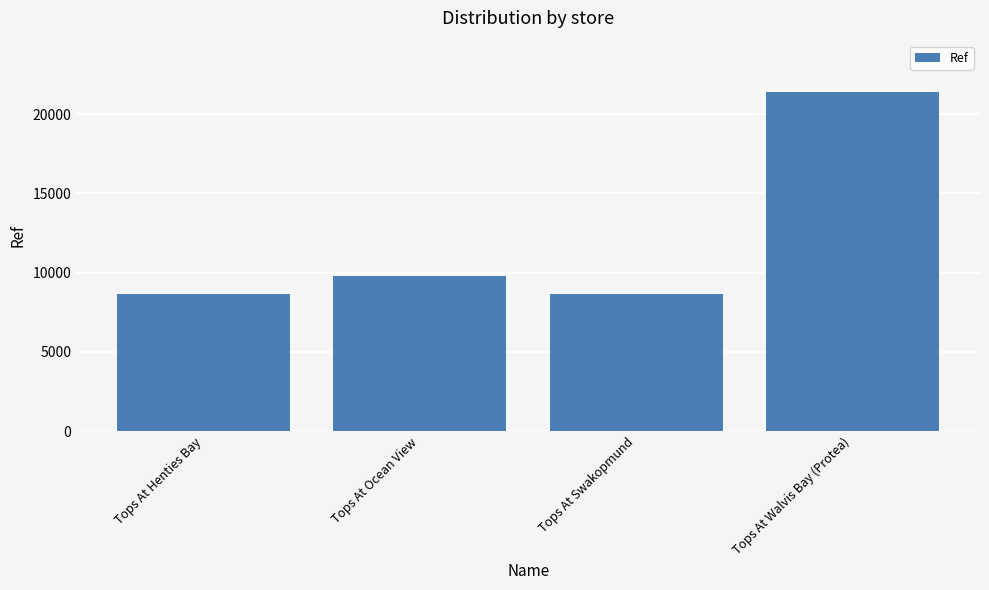

The value at Tops At Walvis Bay (Protea) is 34220. True or false?

False